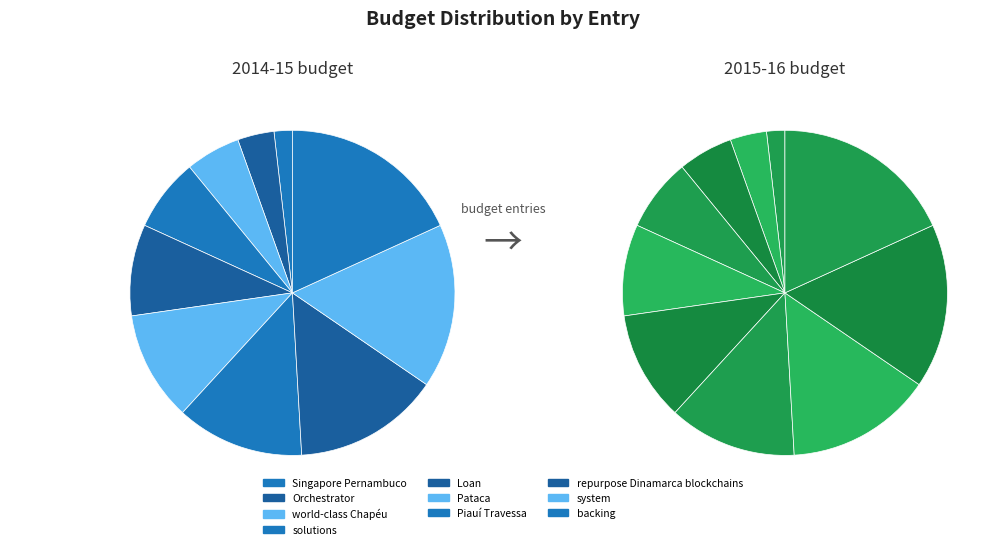

To the nearest percent, what is the average slice percentage?

10%